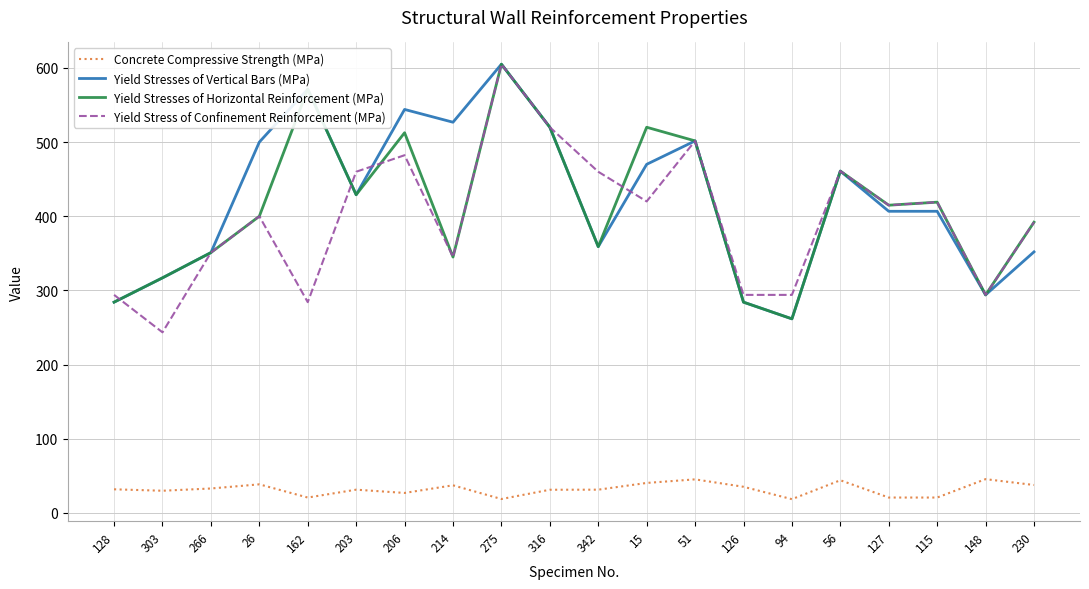

At which category does Yield Stresses of Horizontal Reinforcement (MPa) reach its first local valley?

203